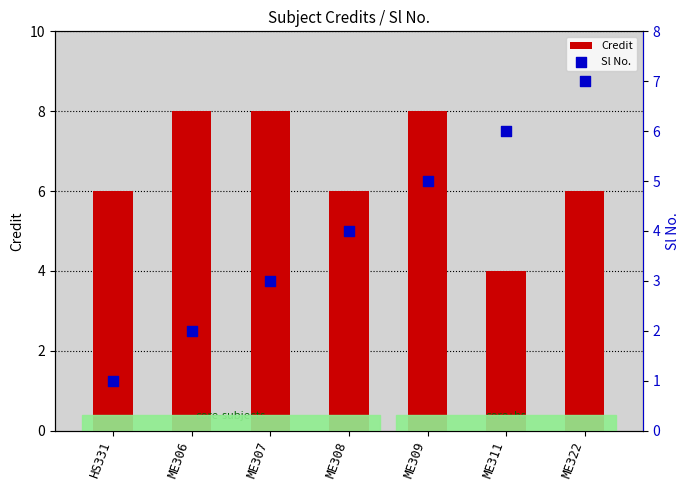

At how many categories does at least one series exceed 4?

7